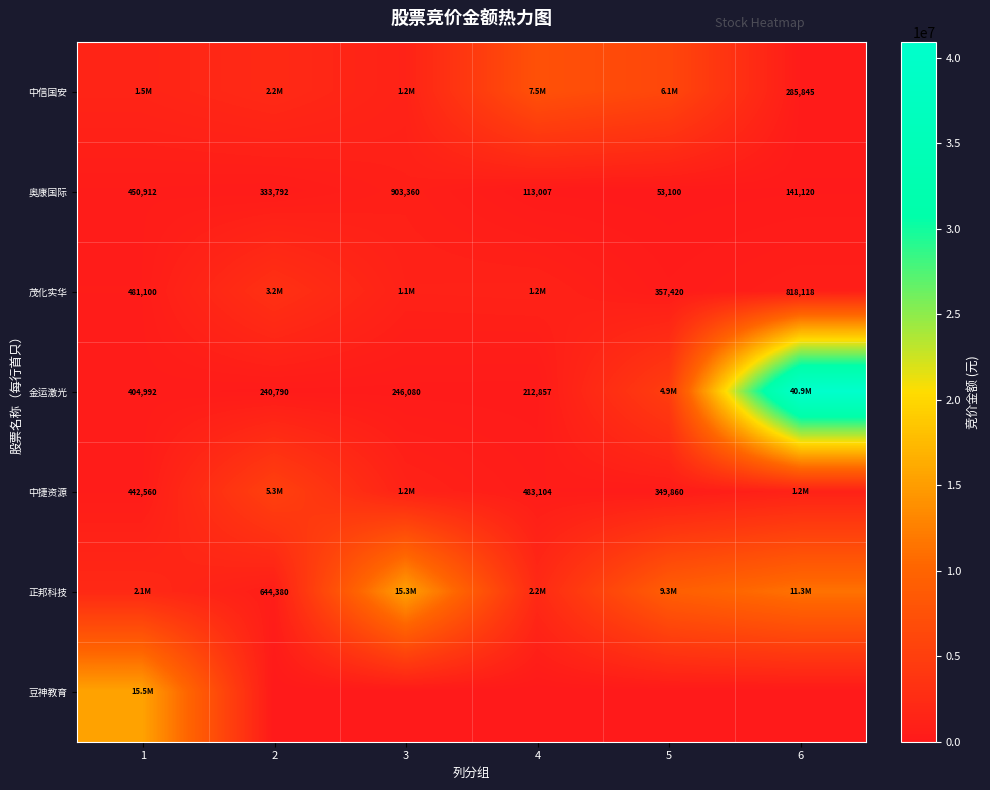

Which category has the lowest value in the 奥康国际 series?

5